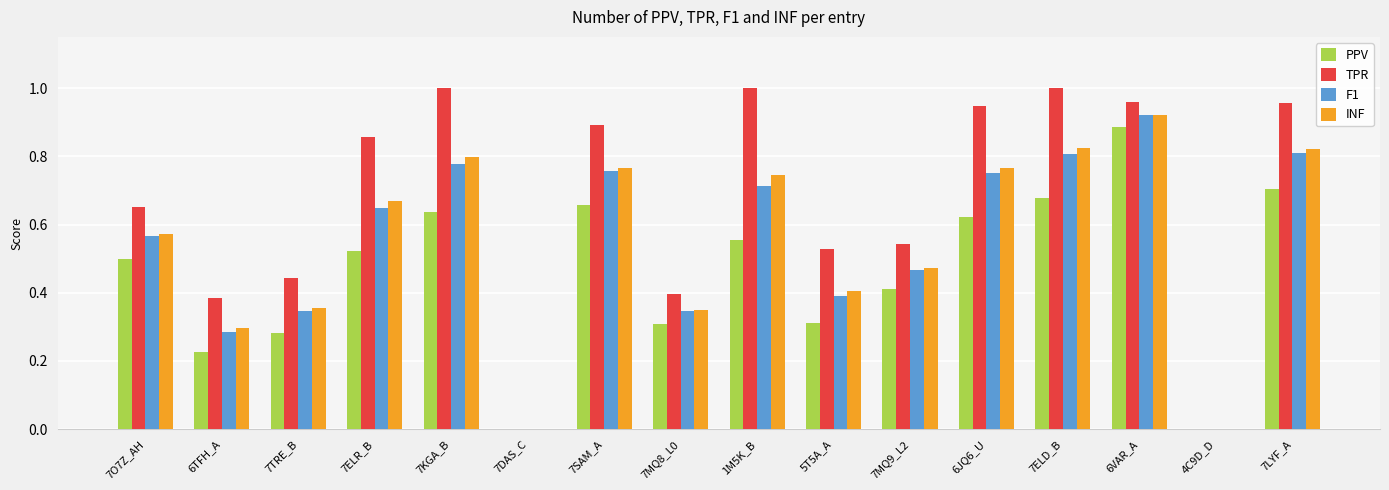

Count the number of categories in the chart.

16